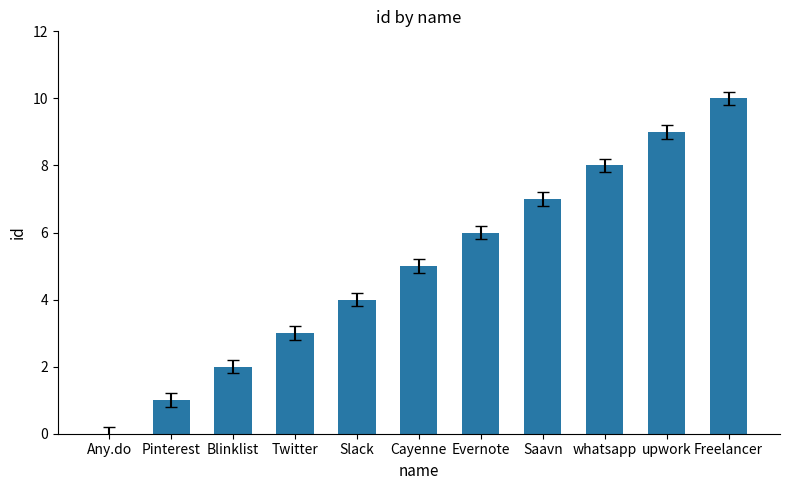

The chart shows a value of 16 at Freelancer. True or false?

False